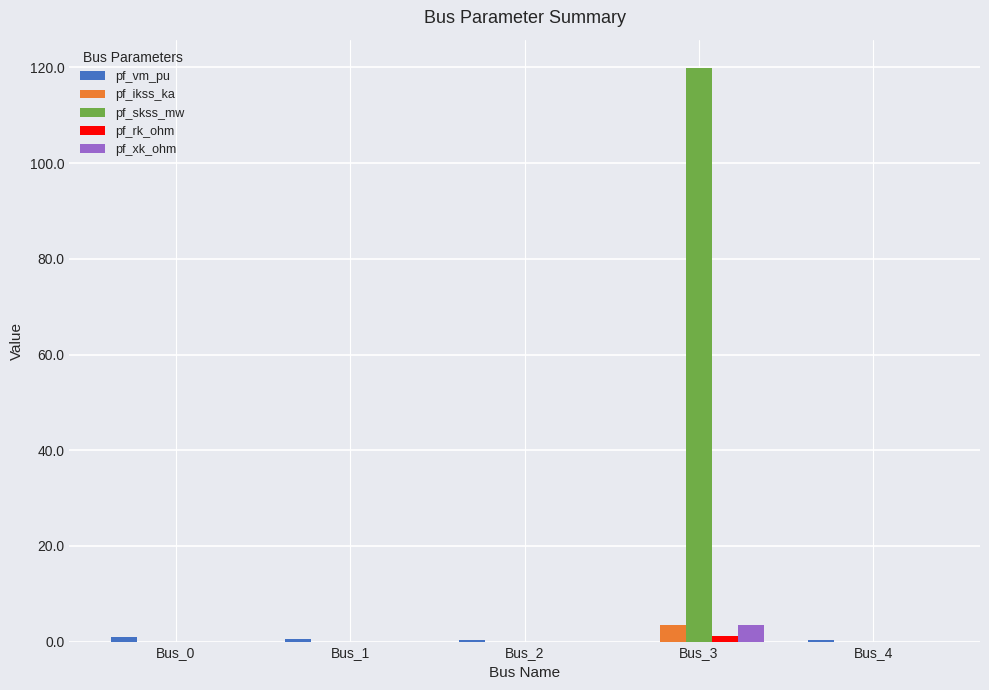

At which label does pf_ikss_ka reach its peak?

Bus_3